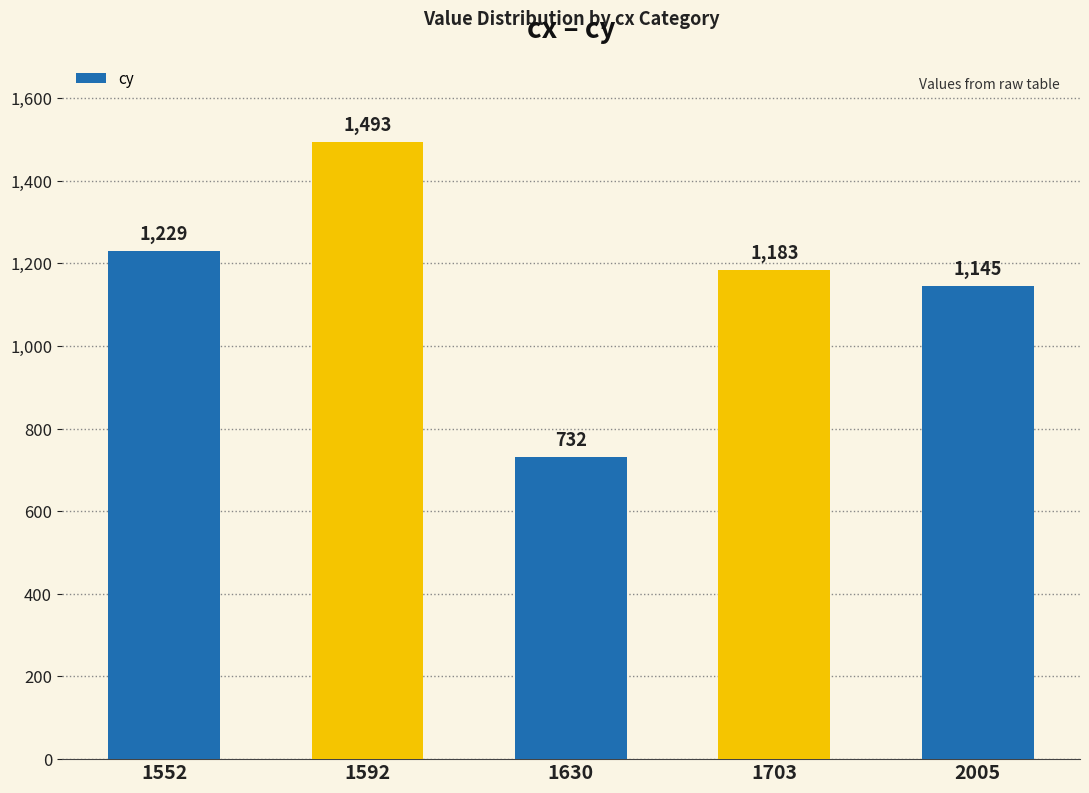

True or false: the data shows 1145 at 2005.

True